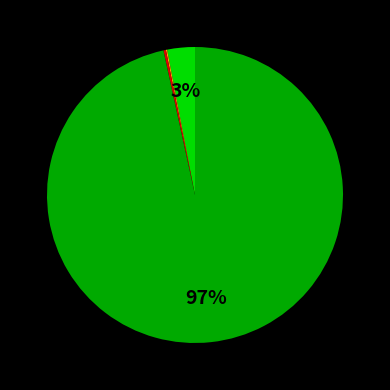

To the nearest percent, what is the average slice percentage?

25%